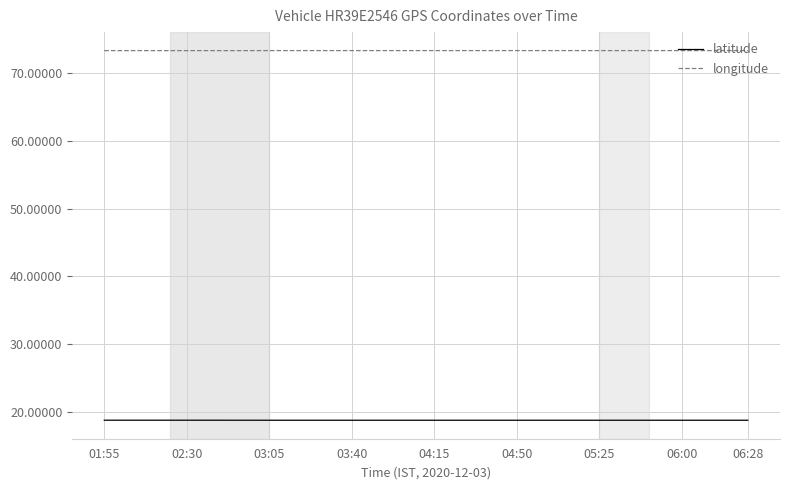

What is the lowest value of the longitude series?

73.3